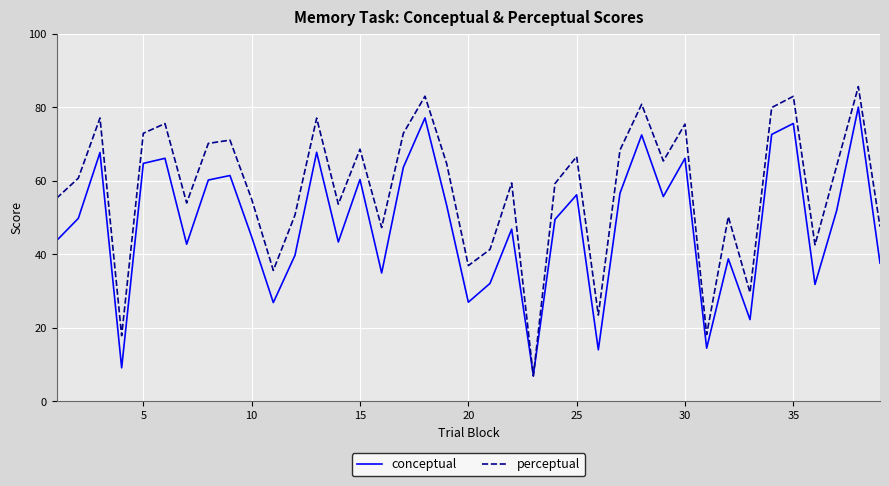

After their last crossing, which series has the higher values: conceptual or perceptual?

perceptual